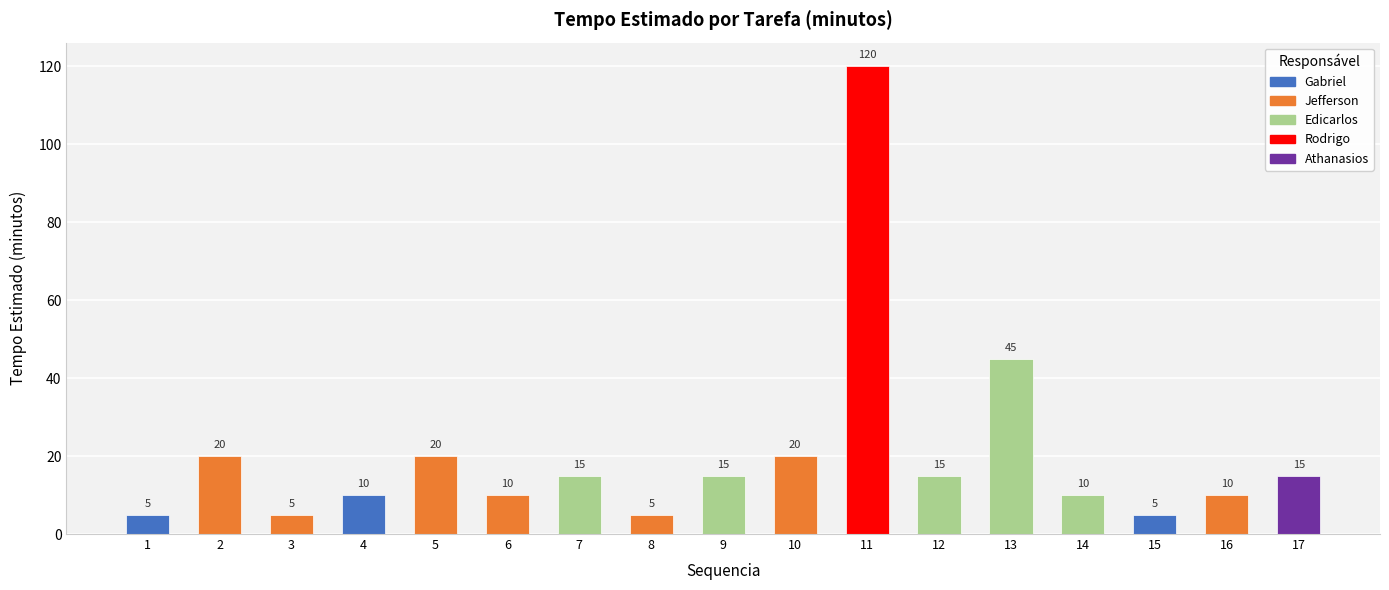

What is the difference between the maximum and minimum values?

115